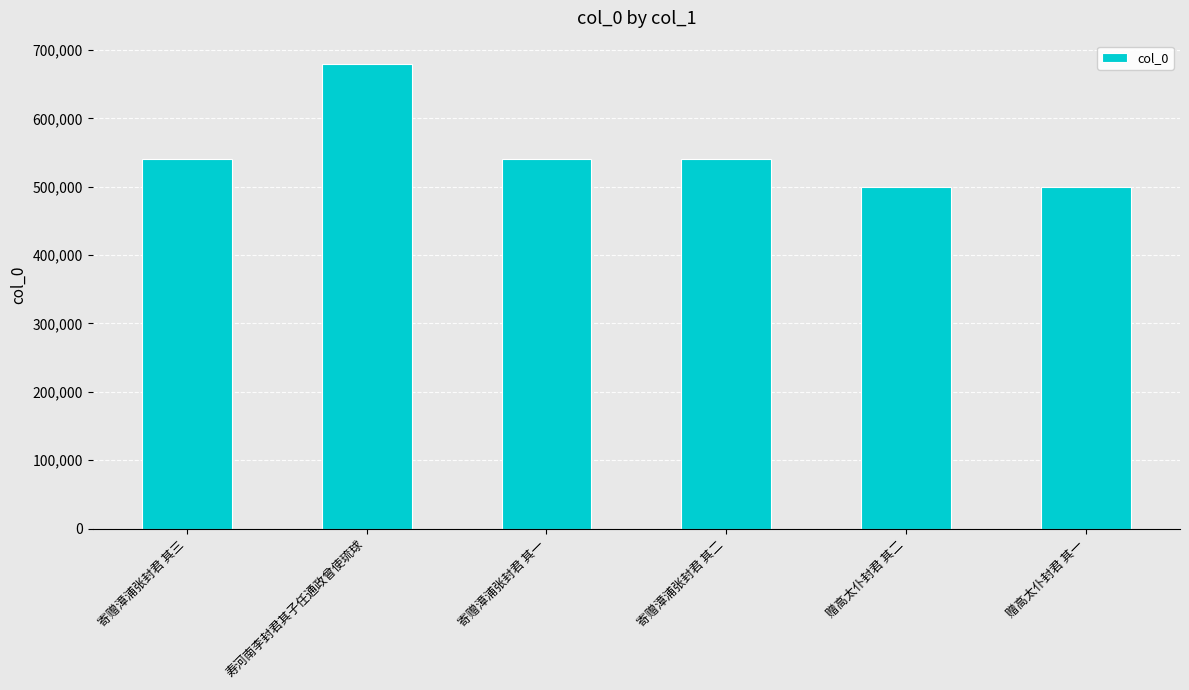

What is the sum of all values?

3297990